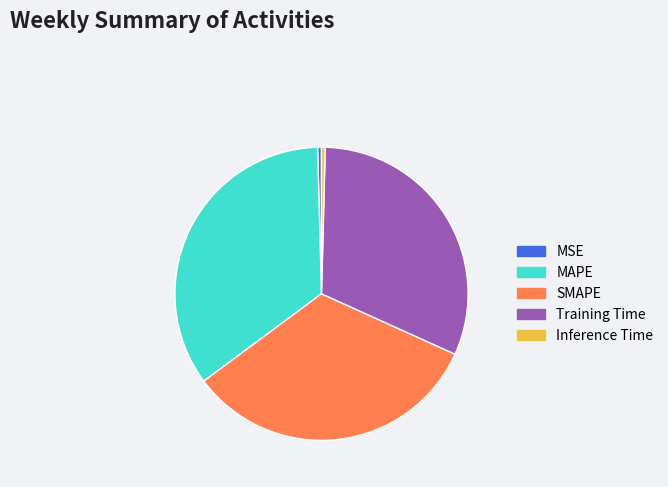

Is there a majority slice in this chart?

No